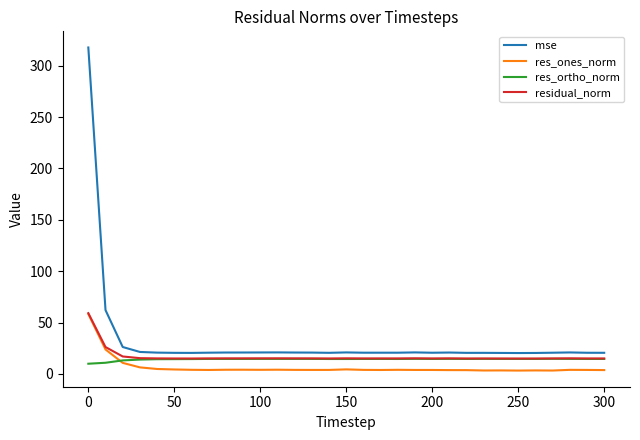

Which series has the largest total across all categories?

mse